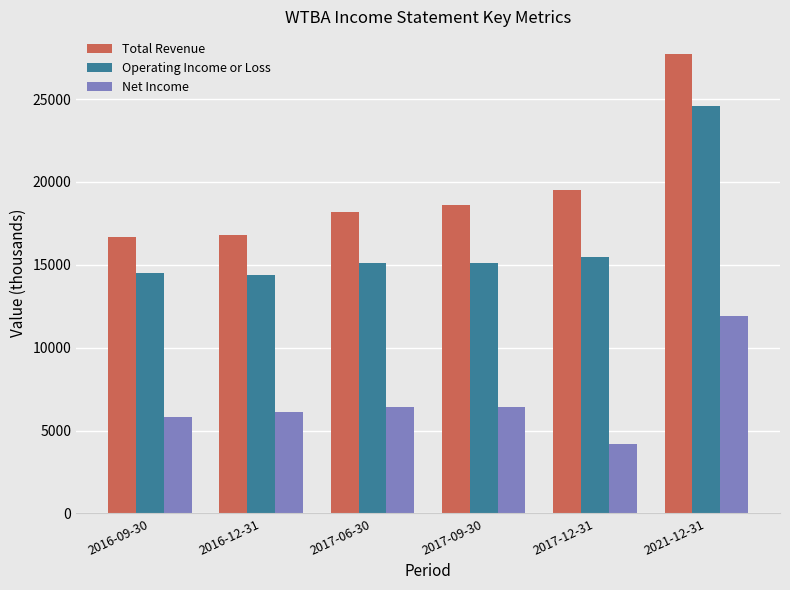

Rank the series at 2021-12-31 from lowest to highest value.

Net Income, Operating Income or Loss, Total Revenue